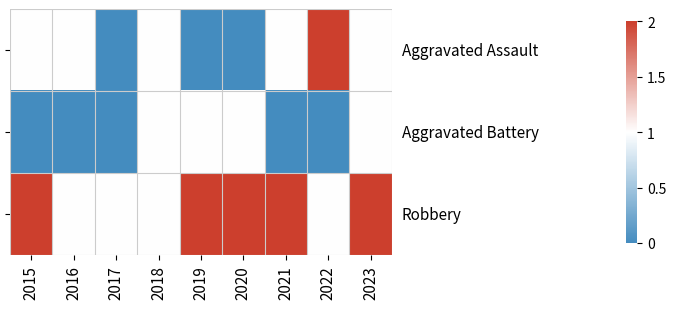

What is the sum of the Aggravated Battery values at 2015 and 2019?

1